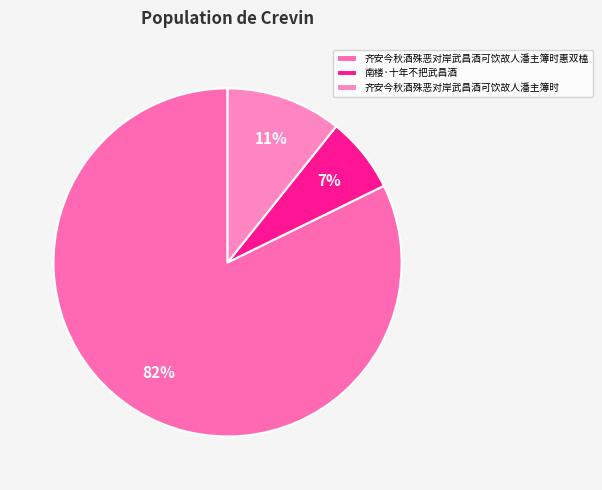

How many slices are in this pie chart?

3